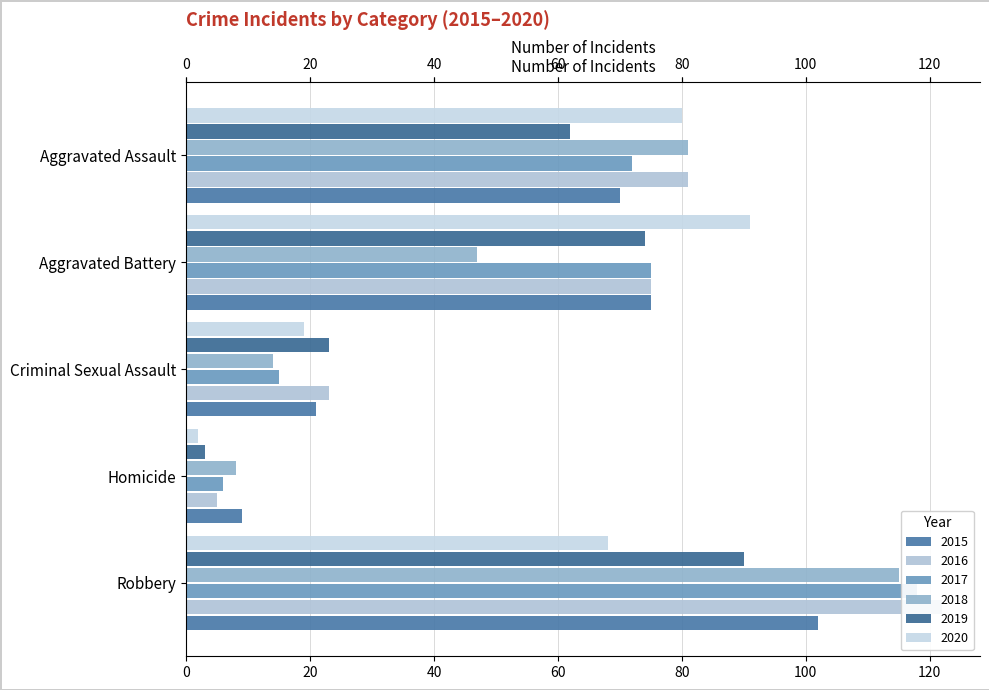

Read the 2017 value at Aggravated Battery.

75